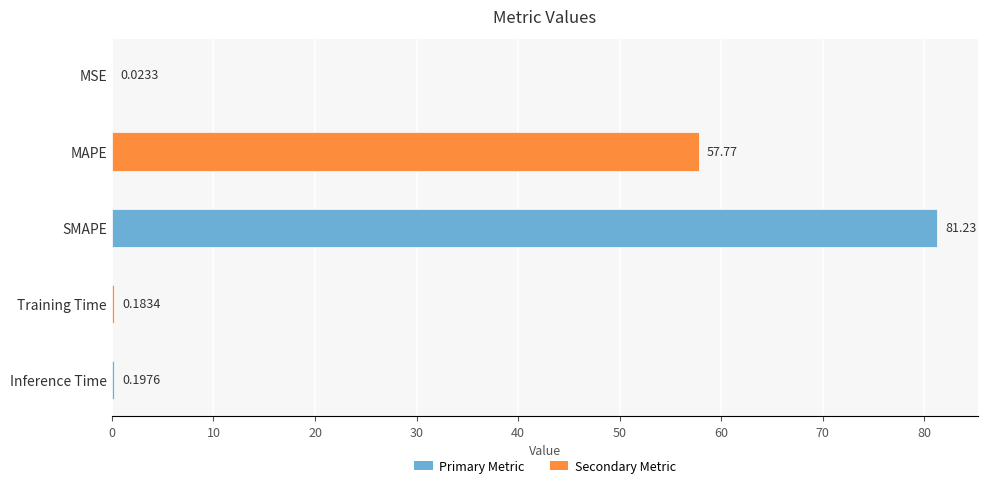

Where is the data nearest to the value 40?

MAPE